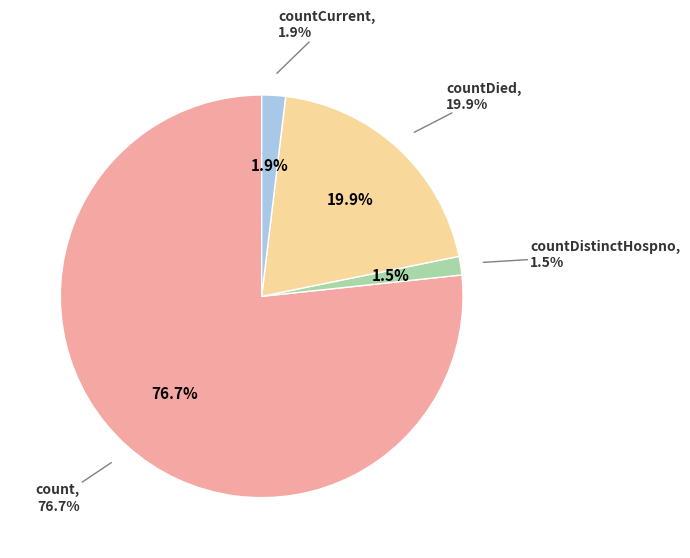

How many segments does this pie chart have?

4